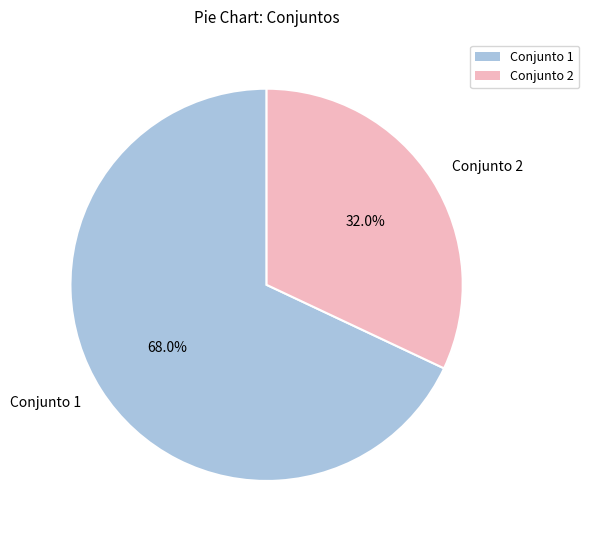

What is the majority slice?

Conjunto 1